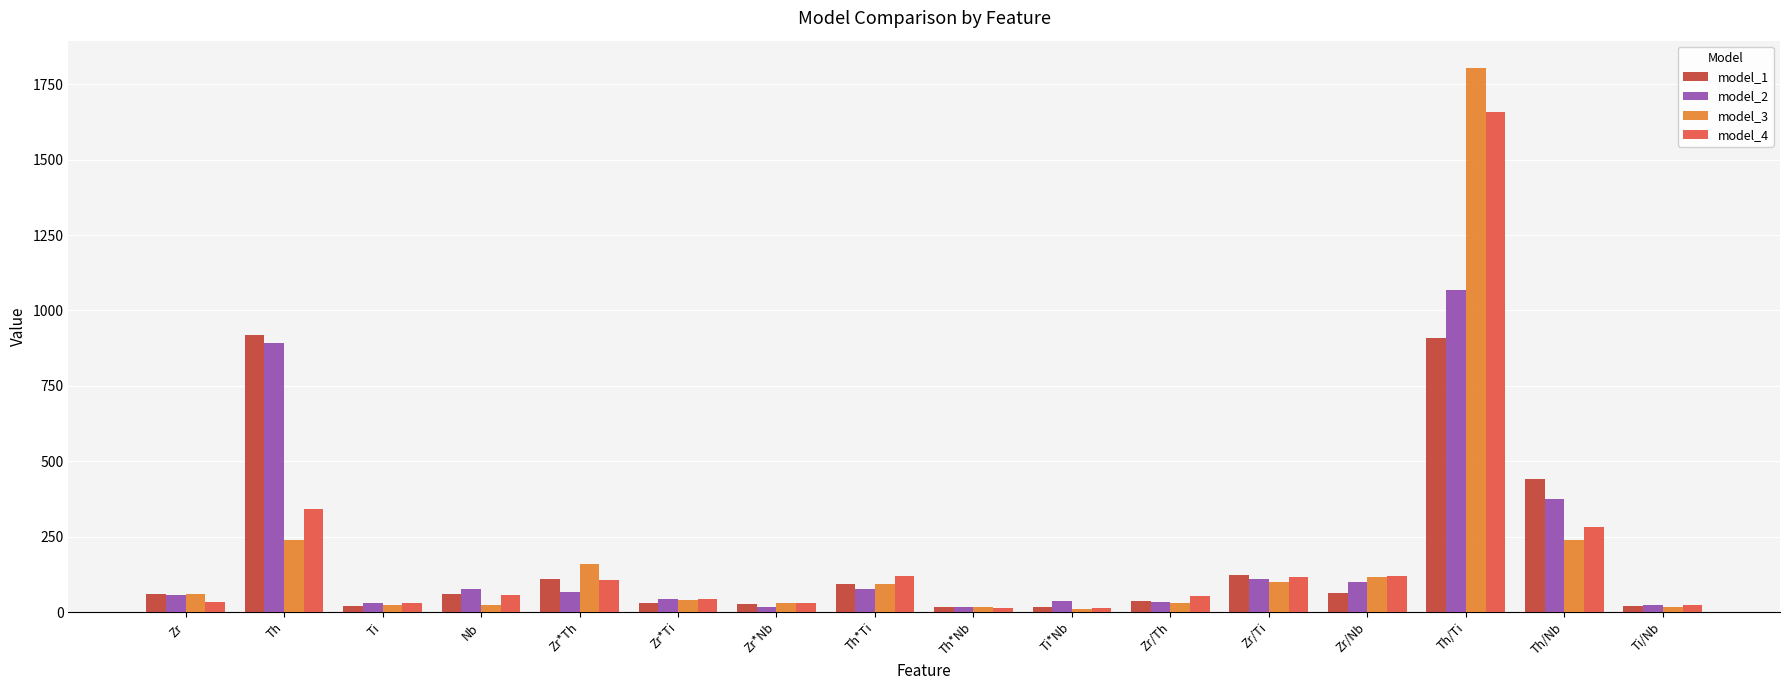

Rank the series by their maximum value, from highest to lowest.

model_3, model_4, model_2, model_1